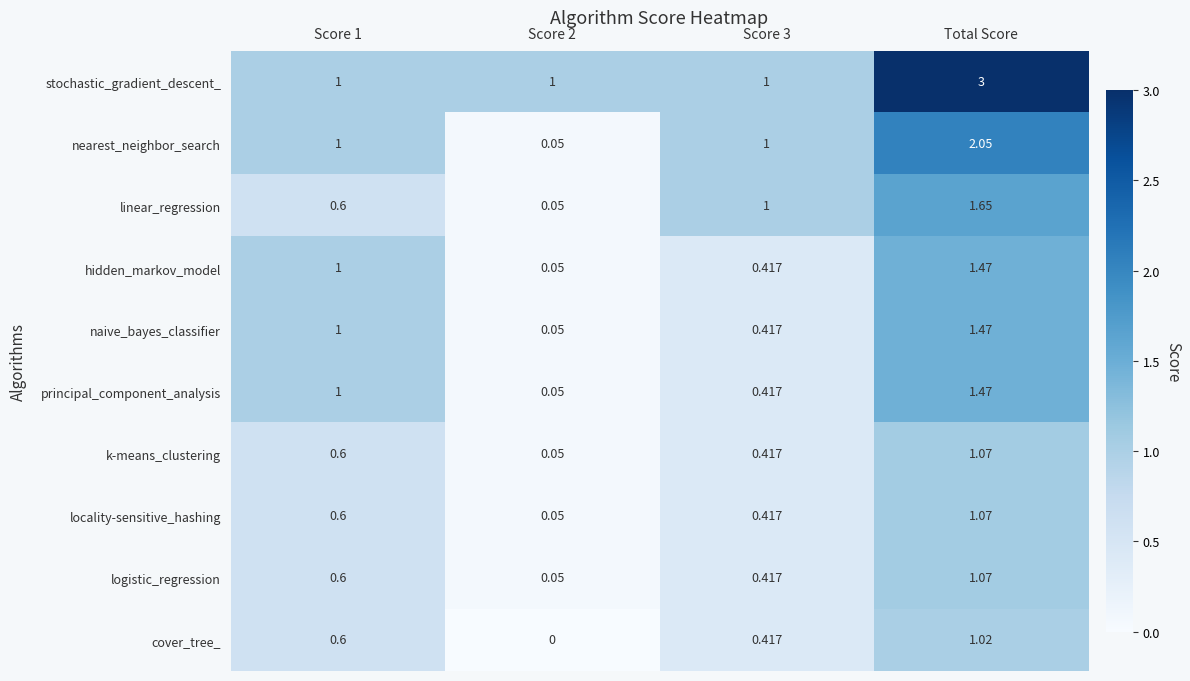

Which series has the largest total across all categories?

stochastic_gradient_descent_